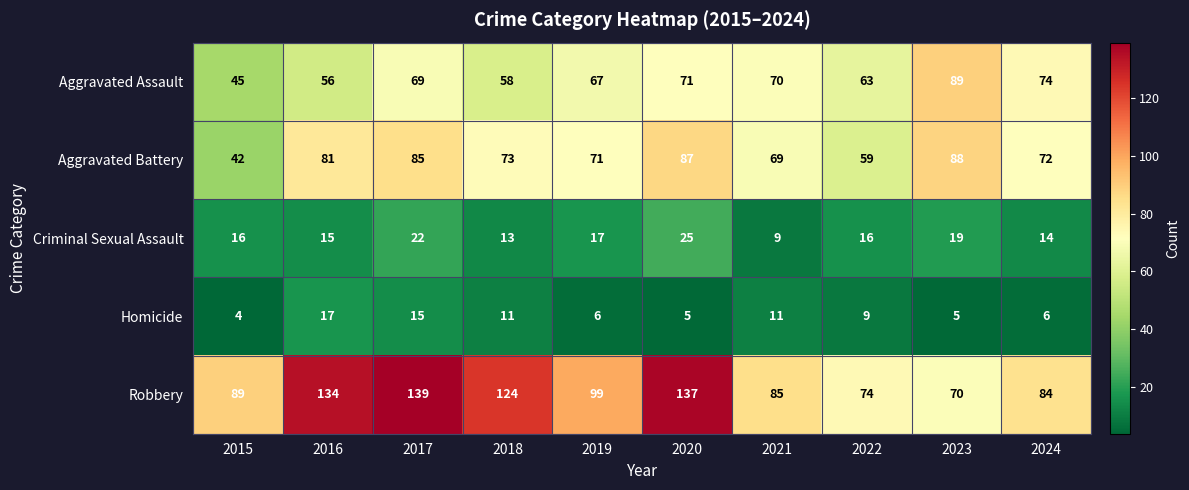

Which series has the largest range (max minus min)?

Robbery